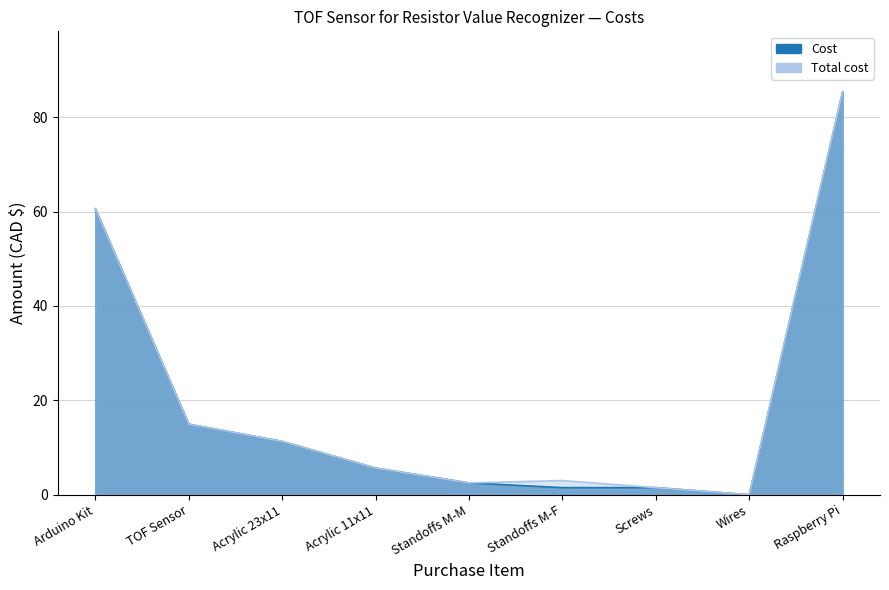

What is the difference between the Cost values at Acrylic 23x11 and Arduino Kit?

49.3